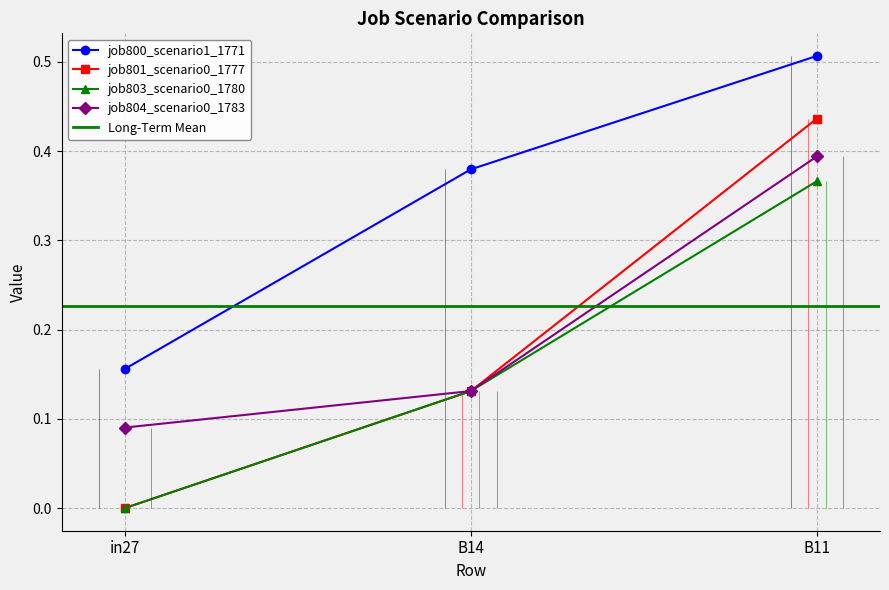

Which category has the highest value in the job801_scenario0_1777 series?

B11